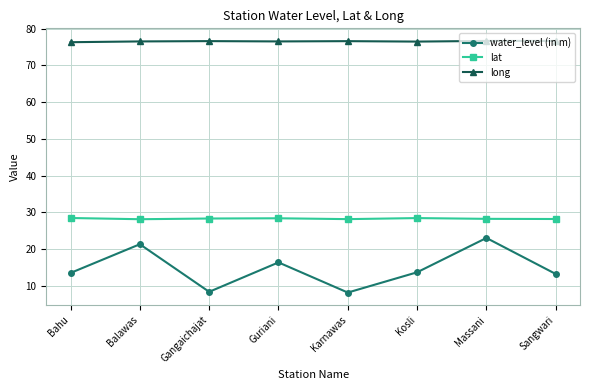

List the series in order of their peak value, highest first.

long, lat, water_level (in m)